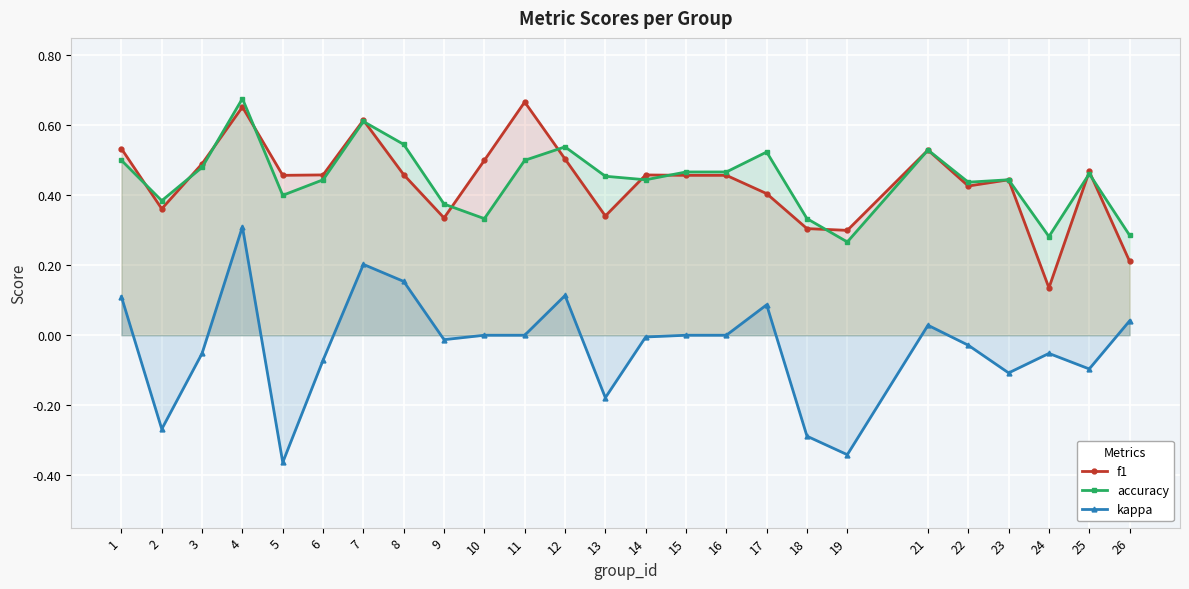

What is the value of the accuracy point at the 5th from the left?

0.4